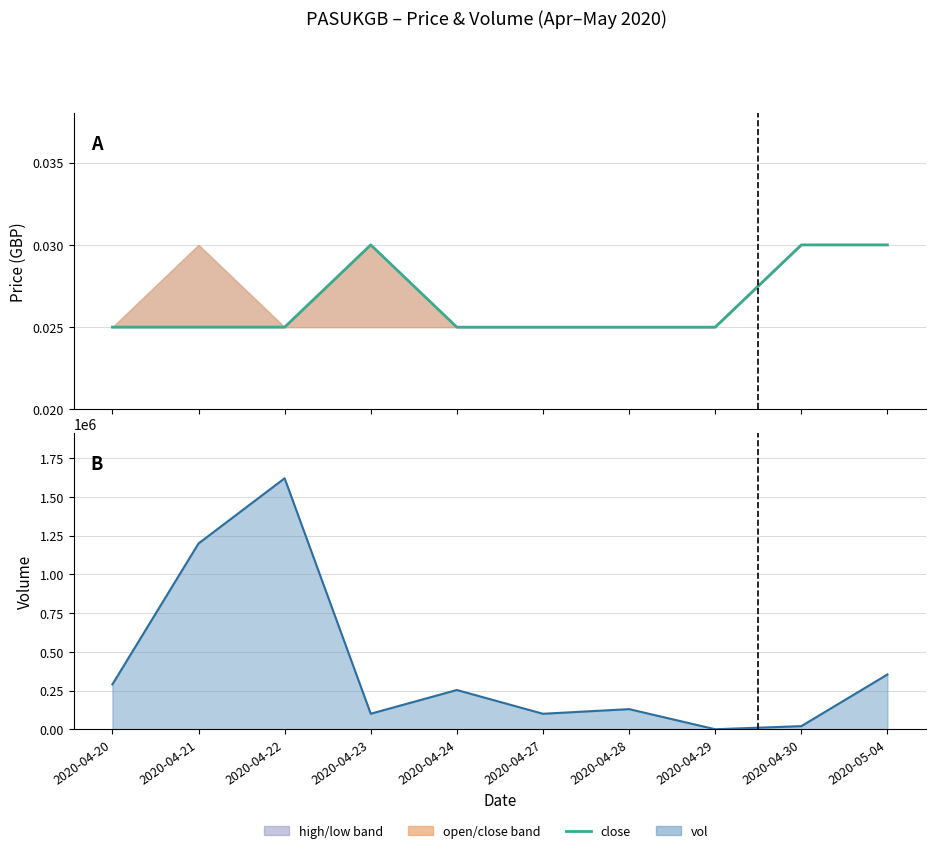

At which category does close reach its first local peak?

2020-04-23